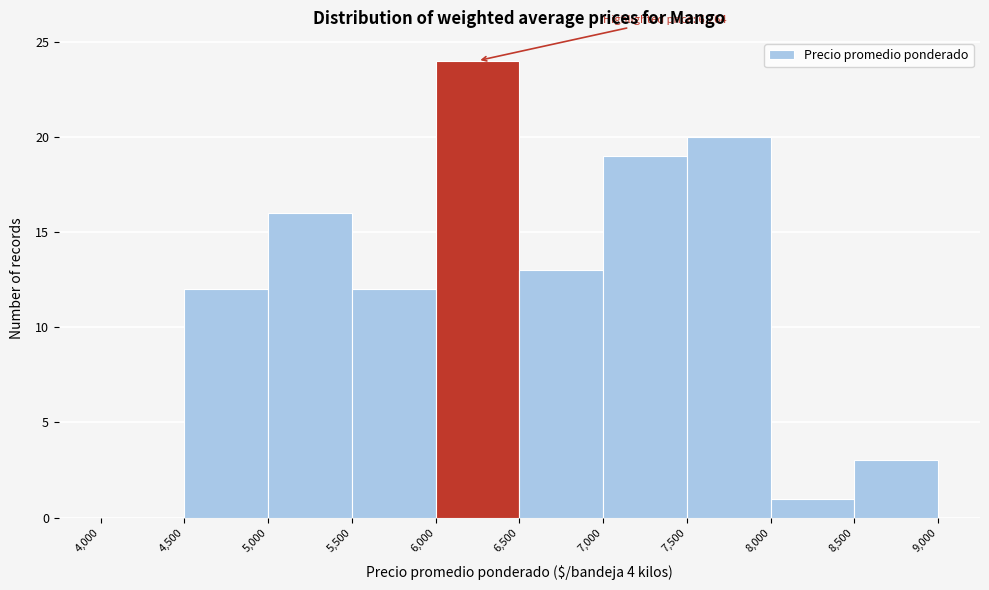

Which range on the x-axis has the tallest bar?

6,000 to 6,500